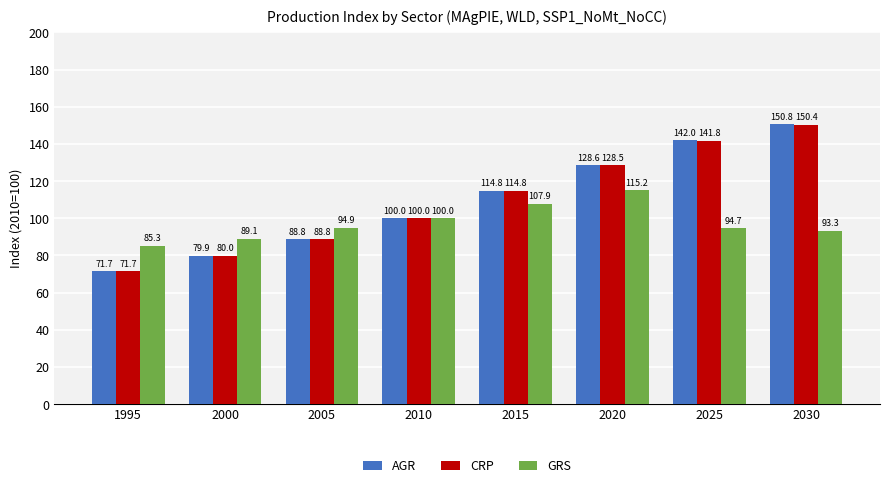

What is the sum of all AGR values?

876.6